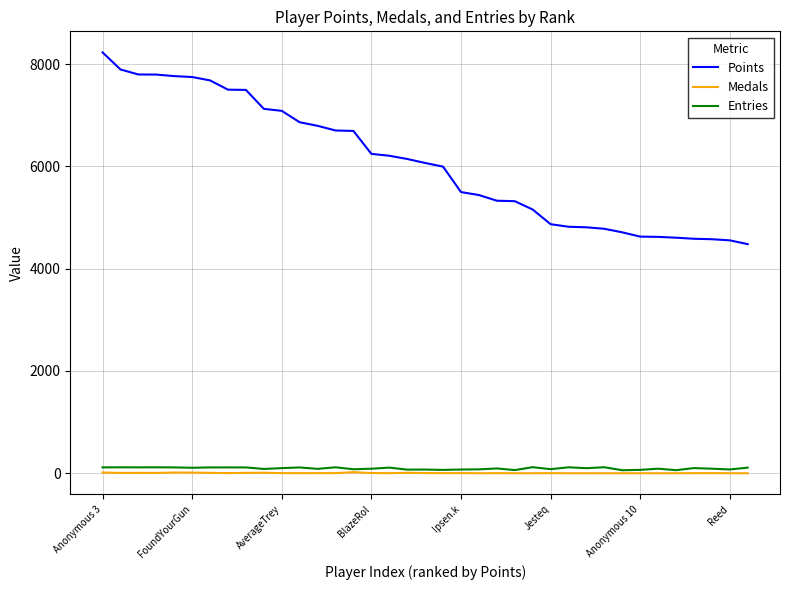

True or false: Medals and Points intersect in this chart.

False